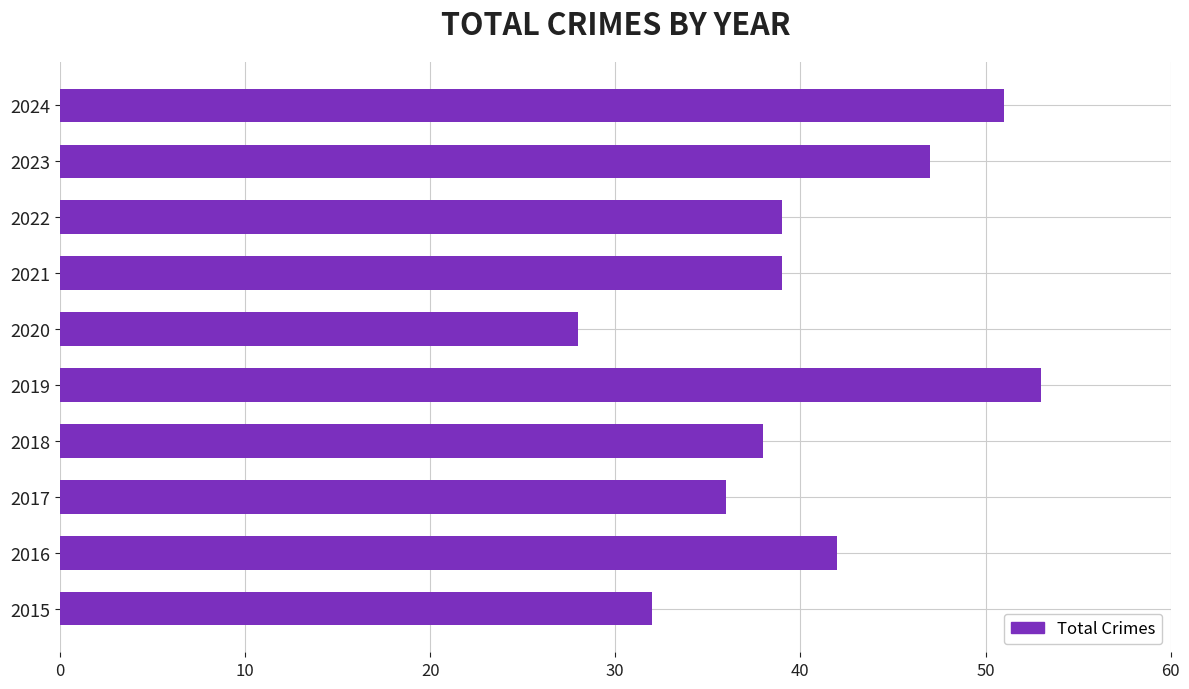

What is the difference between the maximum and minimum values?

25